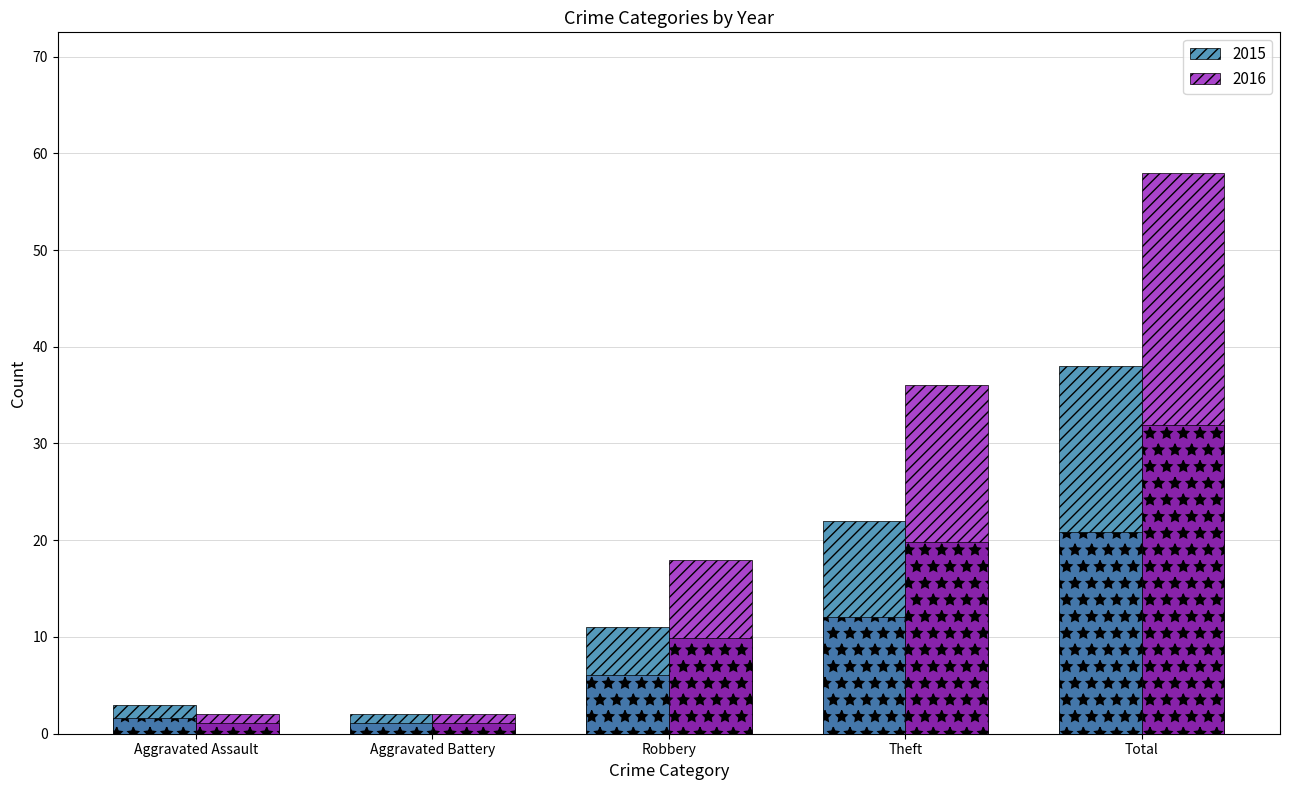

Reading left to right, extract all data points from this chart.

2015: Aggravated Assault=3	Aggravated Battery=2	Robbery=11	Theft=22	Total=38
2016: Aggravated Assault=2	Aggravated Battery=2	Robbery=18	Theft=36	Total=58